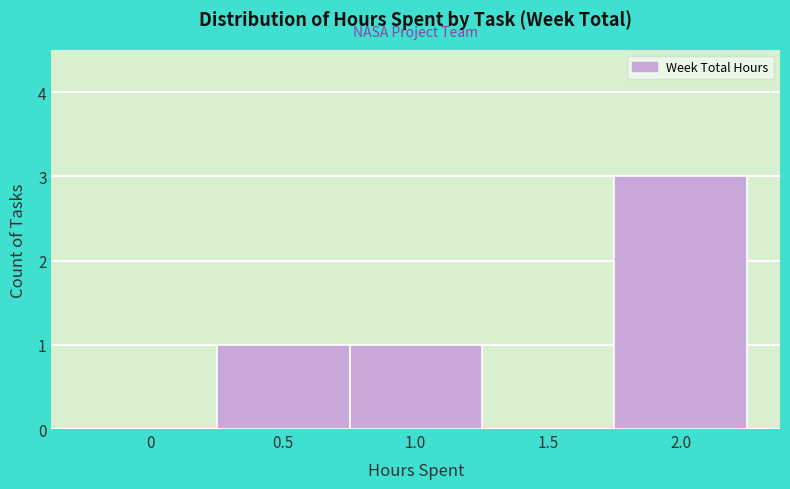

Reading right to left, what are all the values shown in this chart?

2.0=3	1.5=0	1.0=1	0.5=1	0=0